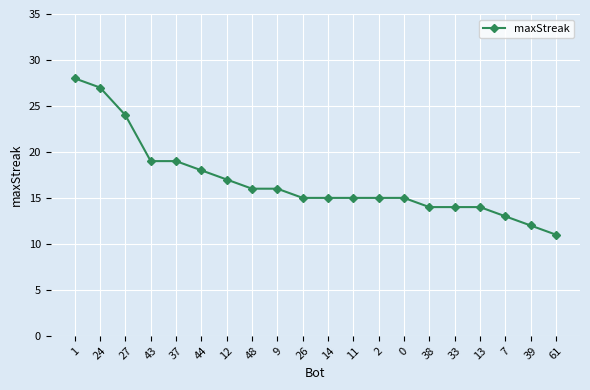

Count the number of data series in this chart.

1